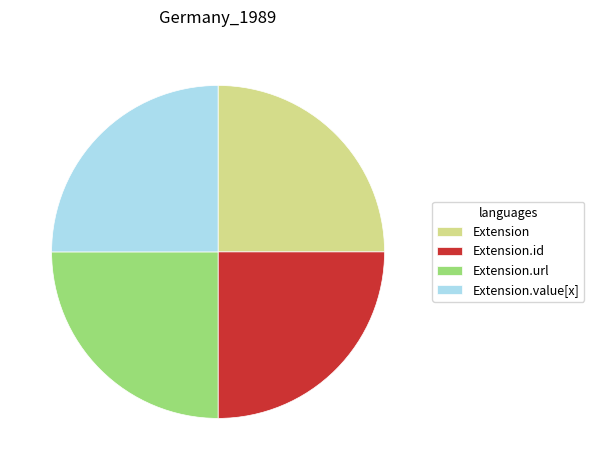

Does Extension.url account for over 50% of the chart?

No